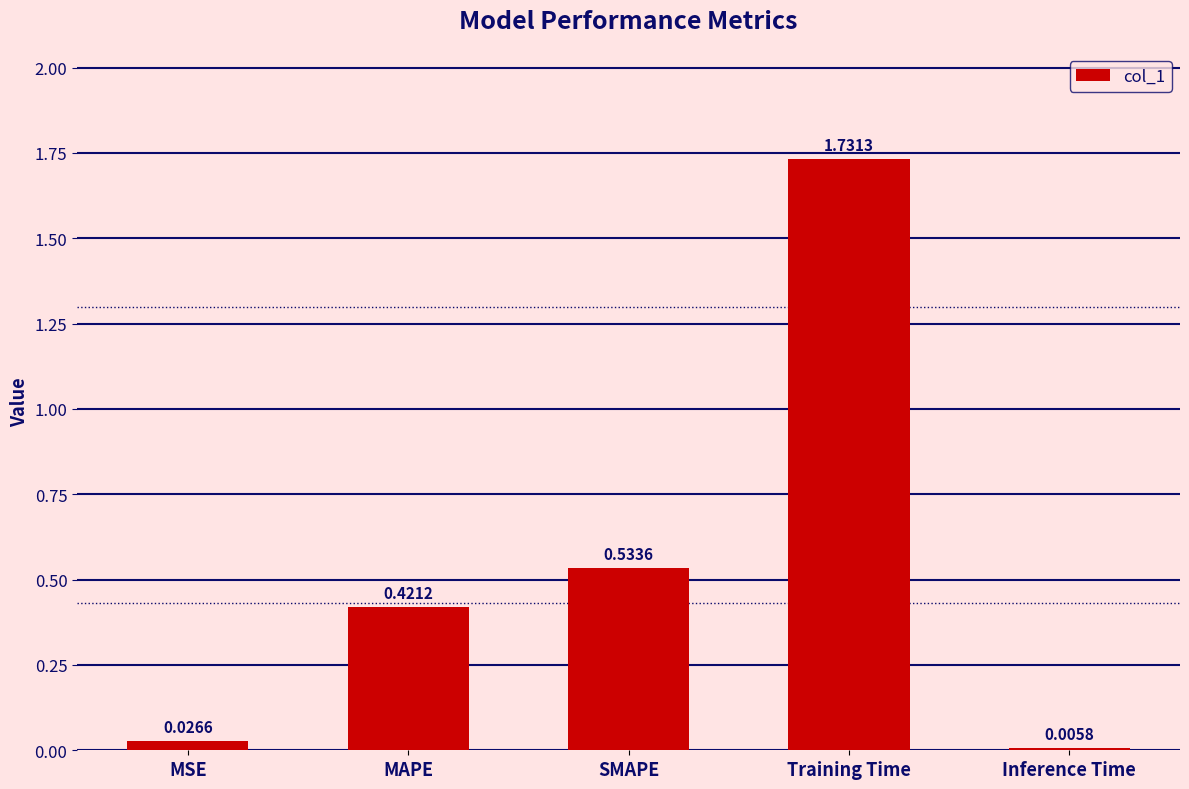

Which has a higher value, Training Time or SMAPE?

Training Time